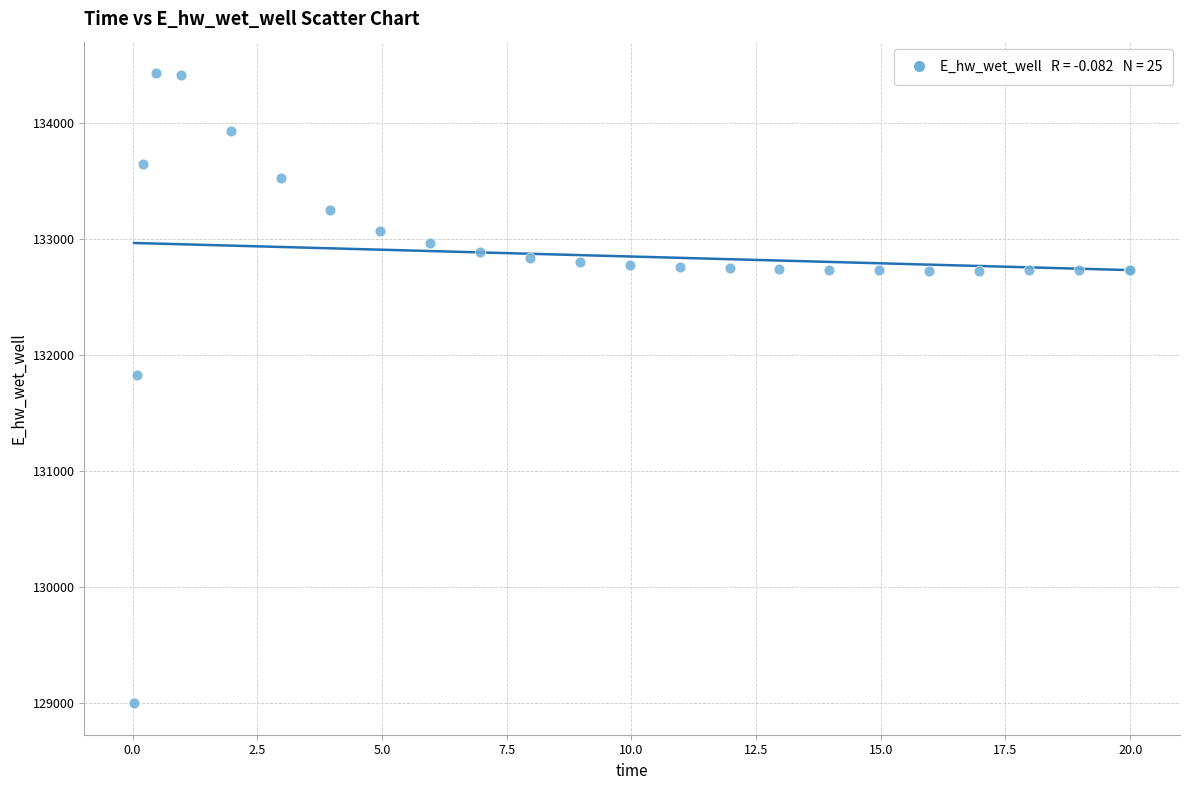

What Y value in the scatter plot is closest to 131712?

131830.0